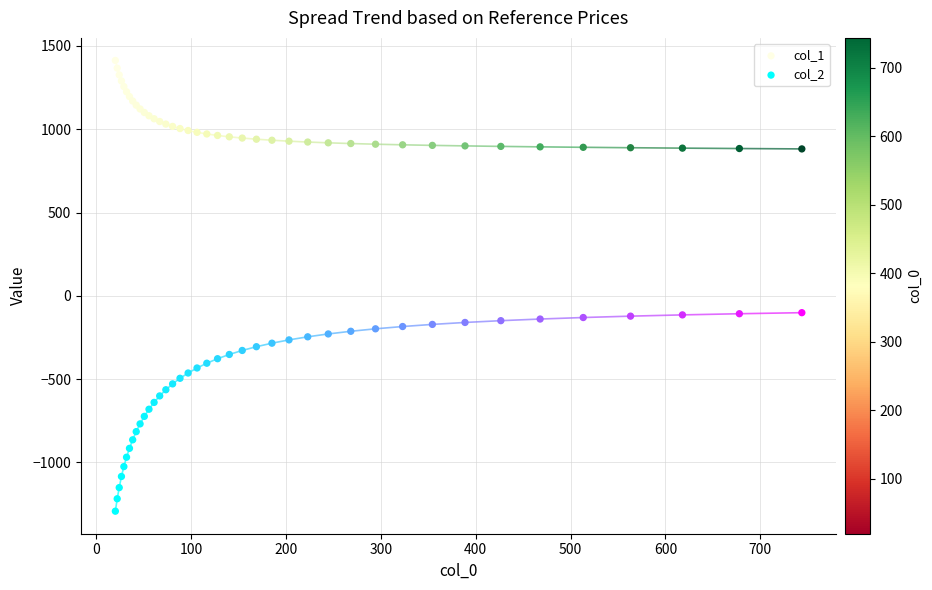

Which series contains the lowest Y value?

col_2